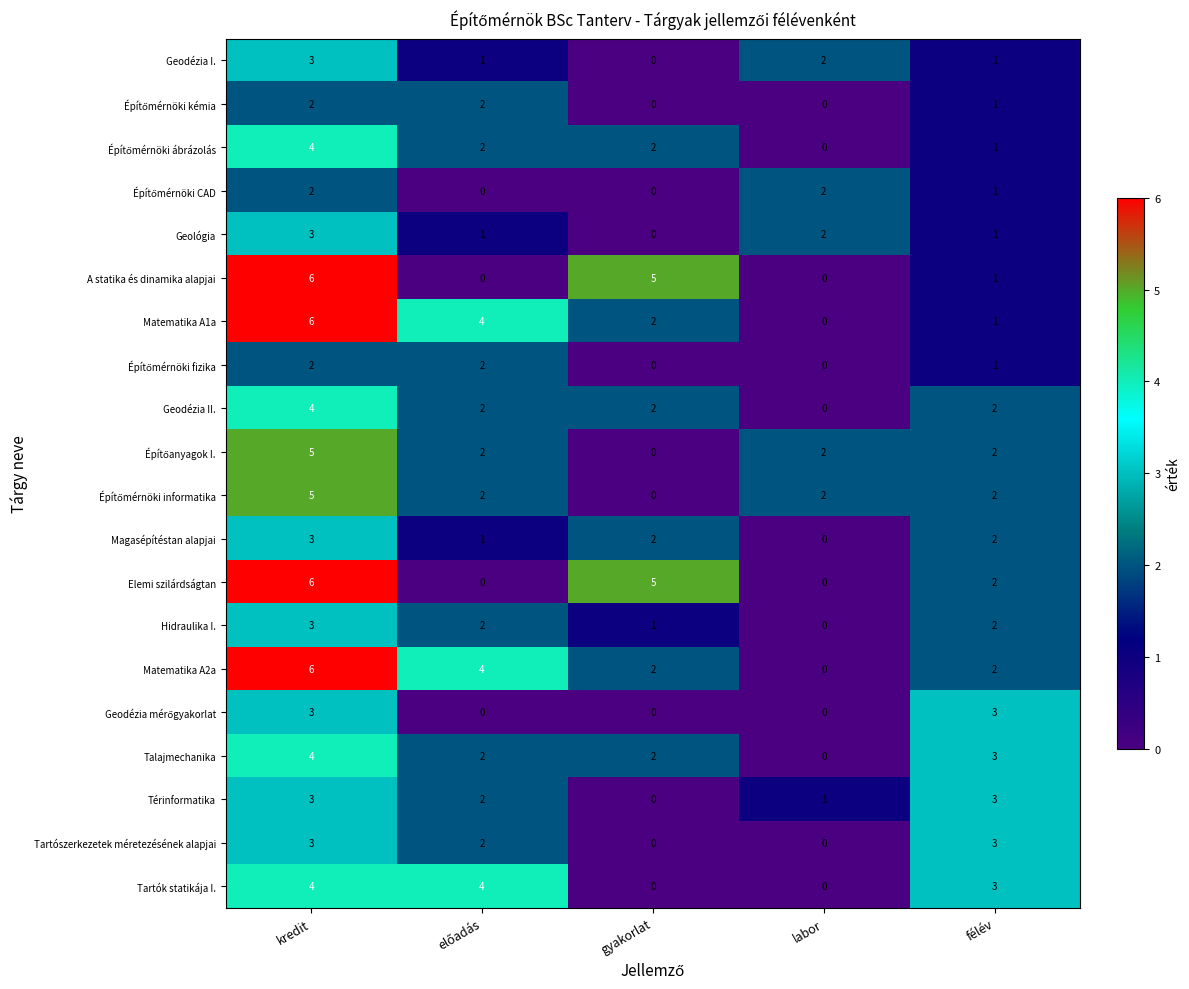

At which category does the chart reach its peak across all series?

kredit